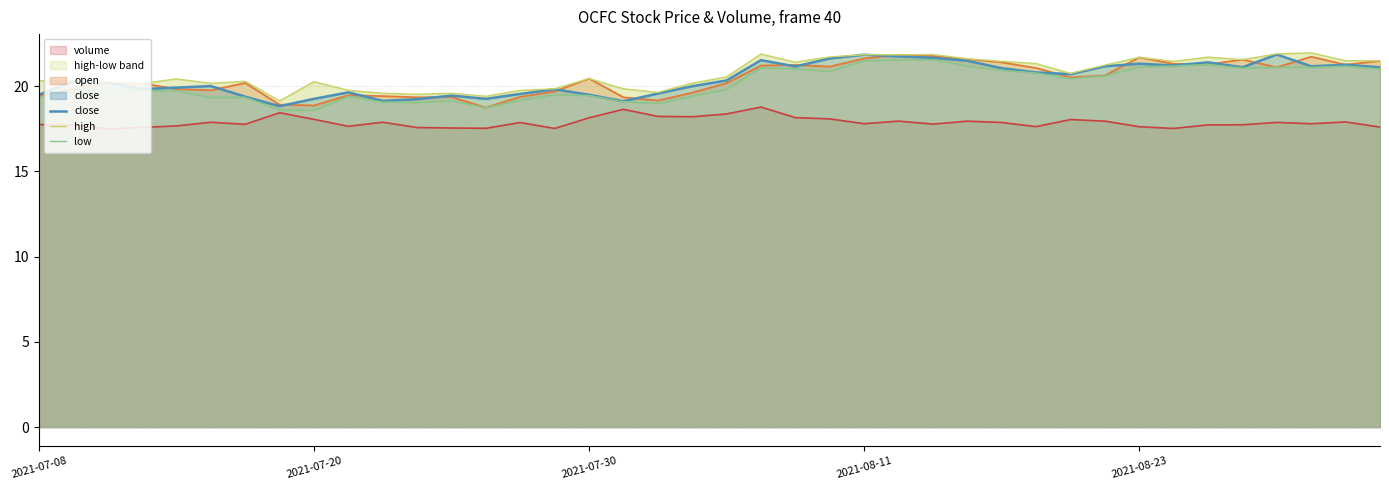

Where does the high series first go above 20?

2021-07-08